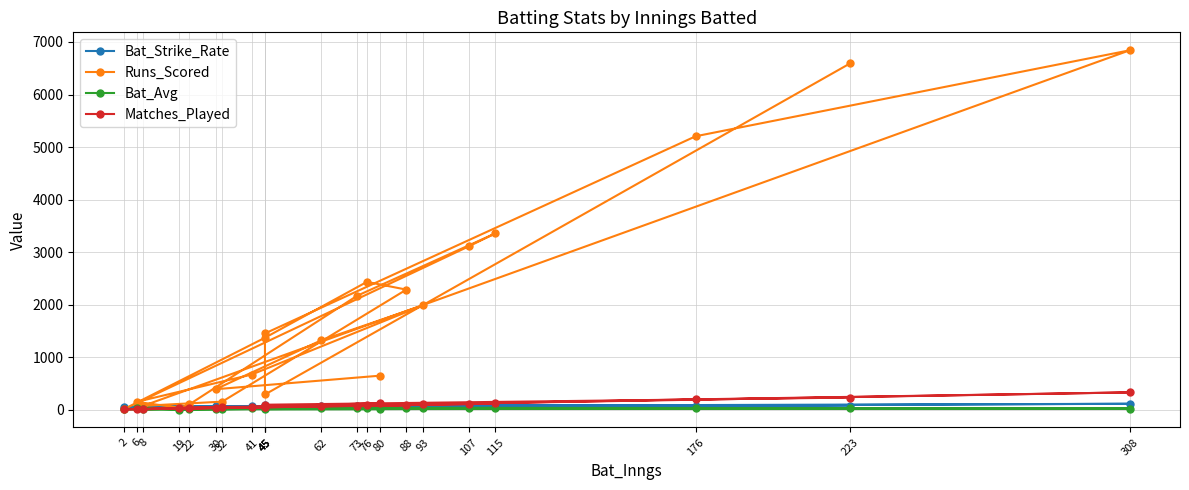

How many data points in Bat_Avg are less than 27?

11